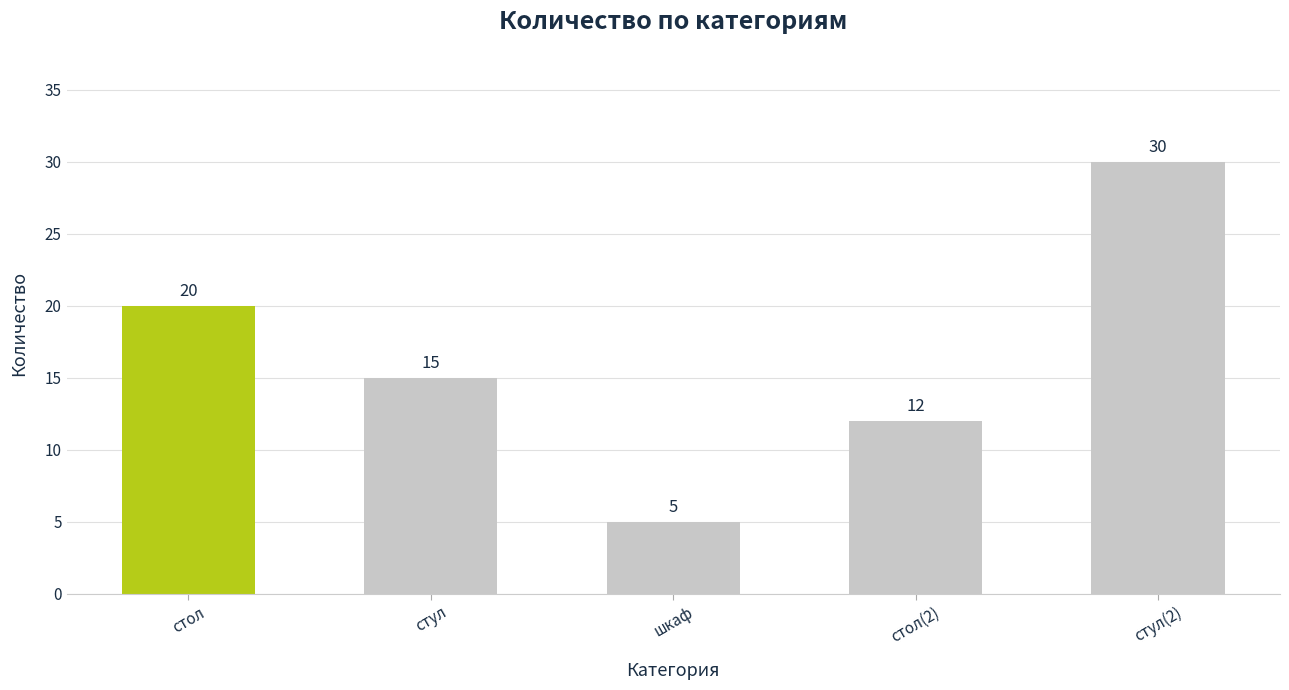

What is the label of the 5th bar from the right?

стол